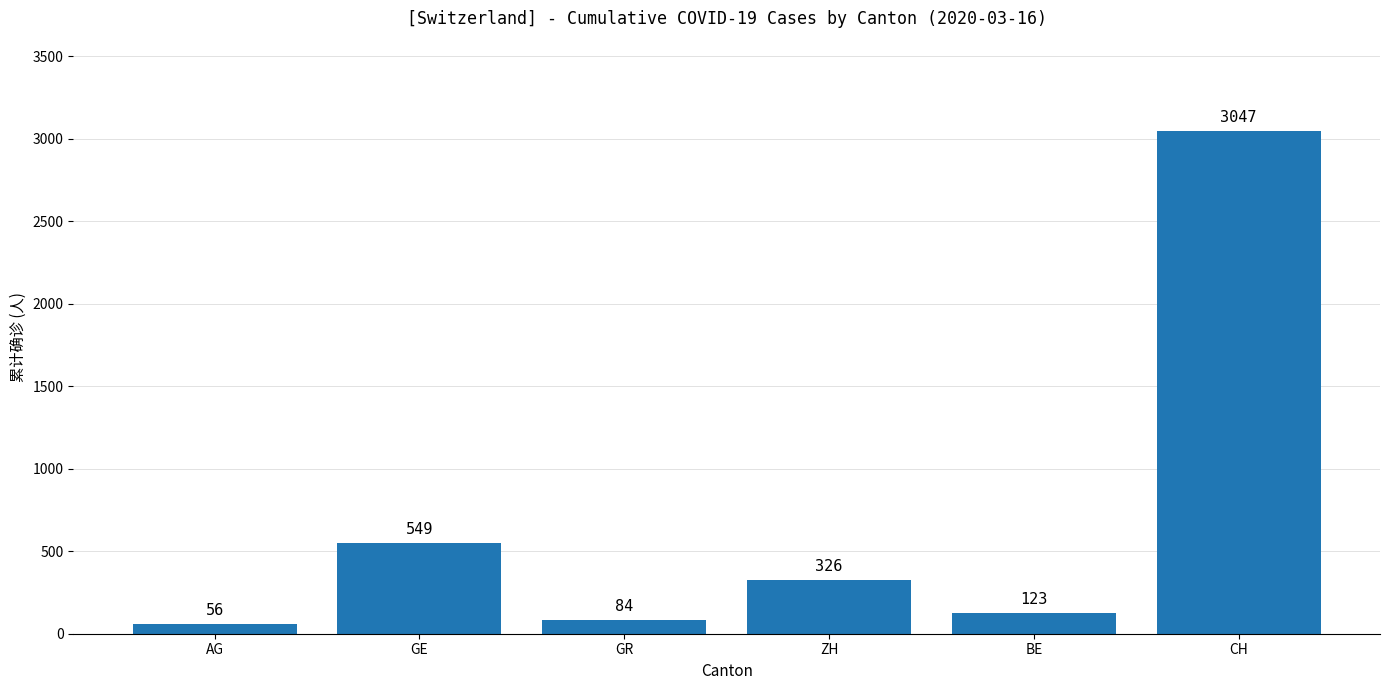

What is the change in value from BE to CH?

+2924